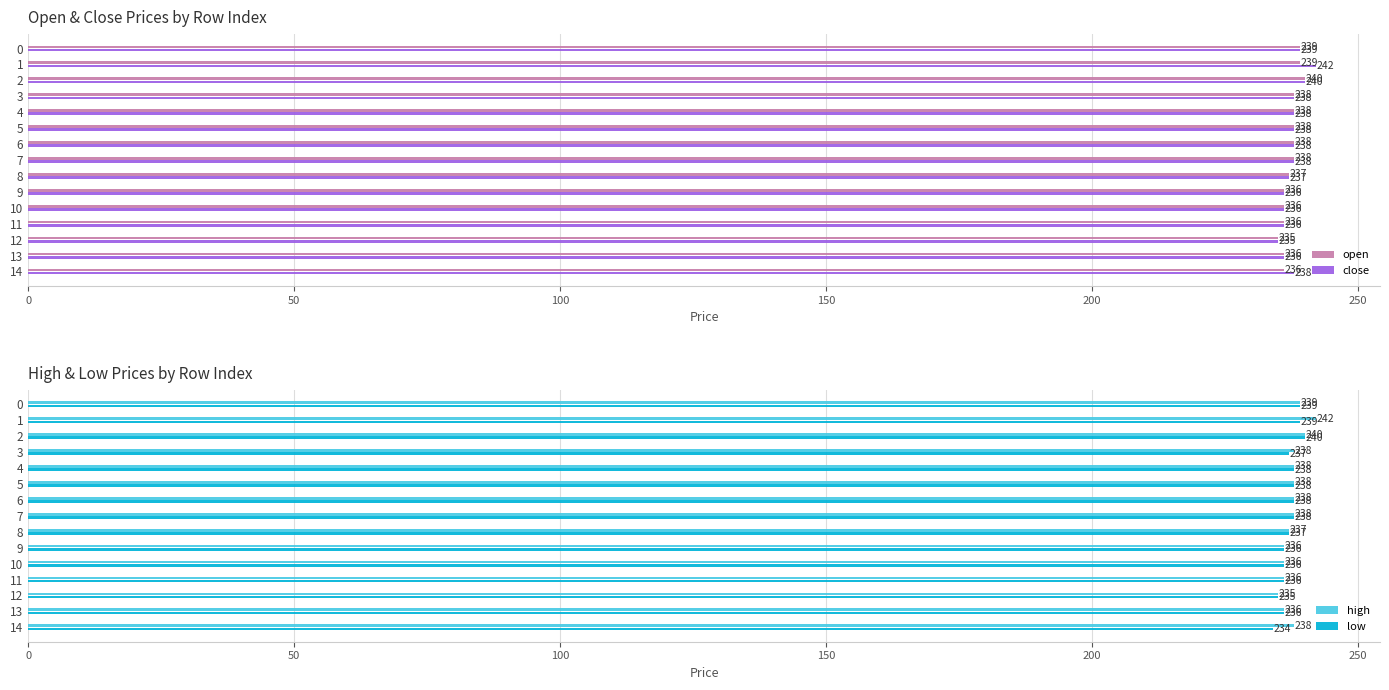

Is it true that high equals 238 at 7?

True